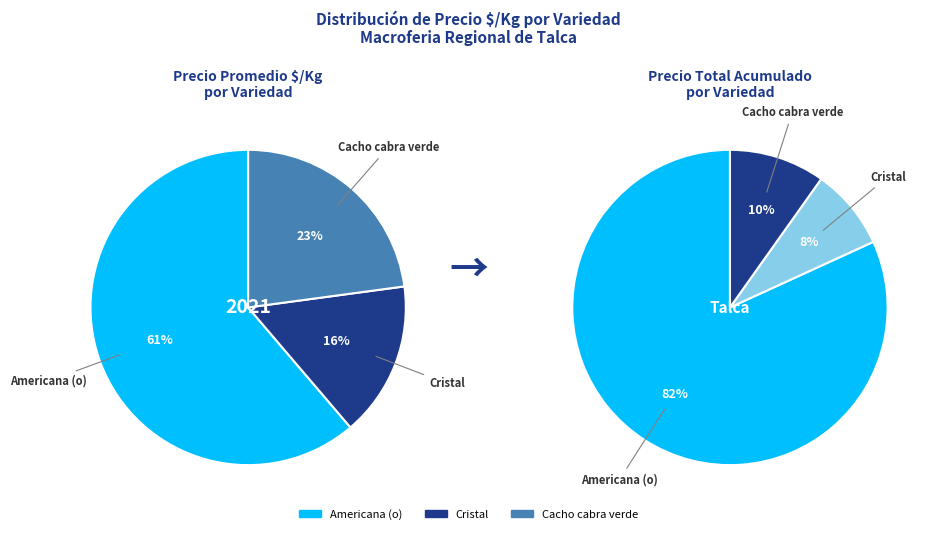

How many segments does this pie chart have?

3